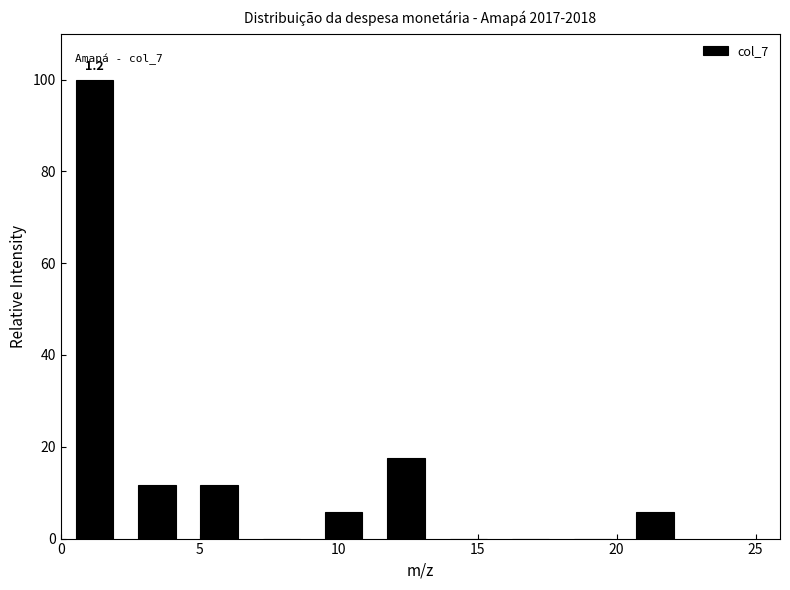

Which range on the x-axis has the tallest bar?

0.0 to 2.5